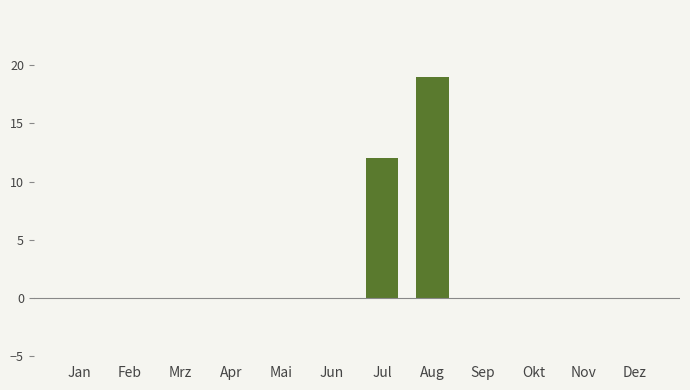

Are the bars horizontal?

No